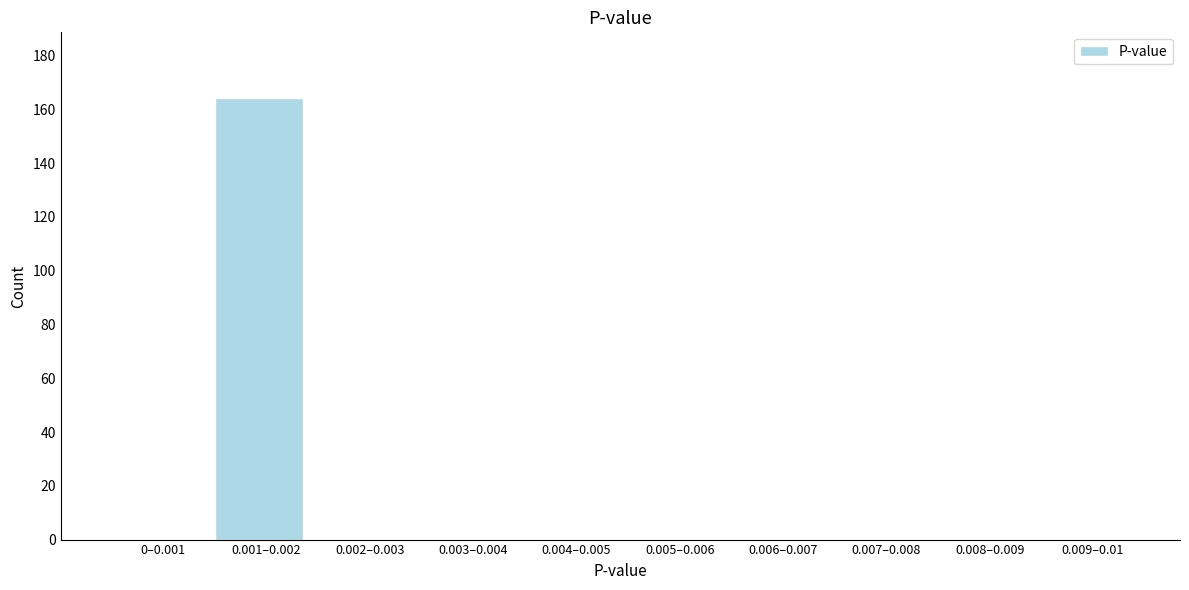

Reading right to left, transcribe all the data shown in this chart.

0.009–0.01=0	0.008–0.009=0	0.007–0.008=0	0.006–0.007=0	0.005–0.006=0	0.004–0.005=0	0.003–0.004=0	0.002–0.003=0	0.001–0.002=164	0–0.001=0